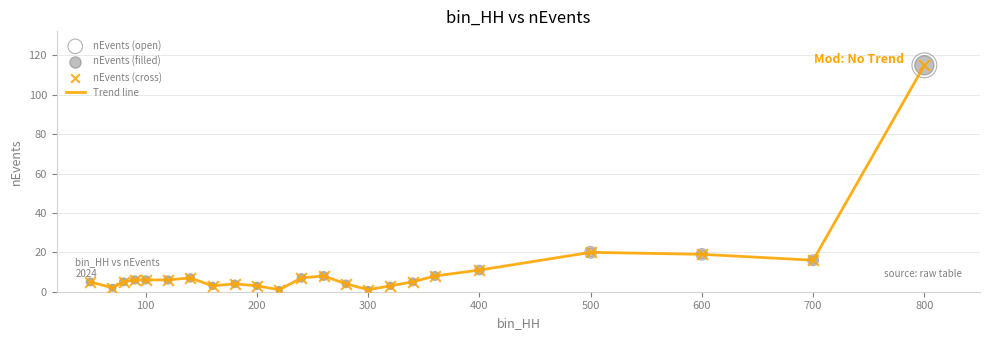

What is the greatest value displayed?

115